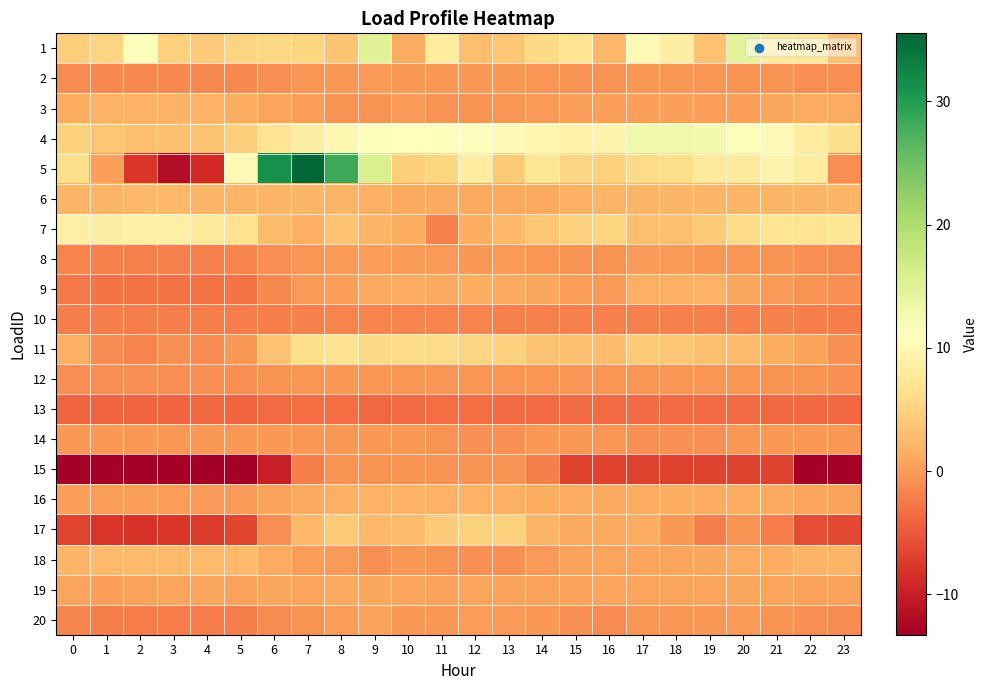

Which label corresponds to the largest value in the chart?

7